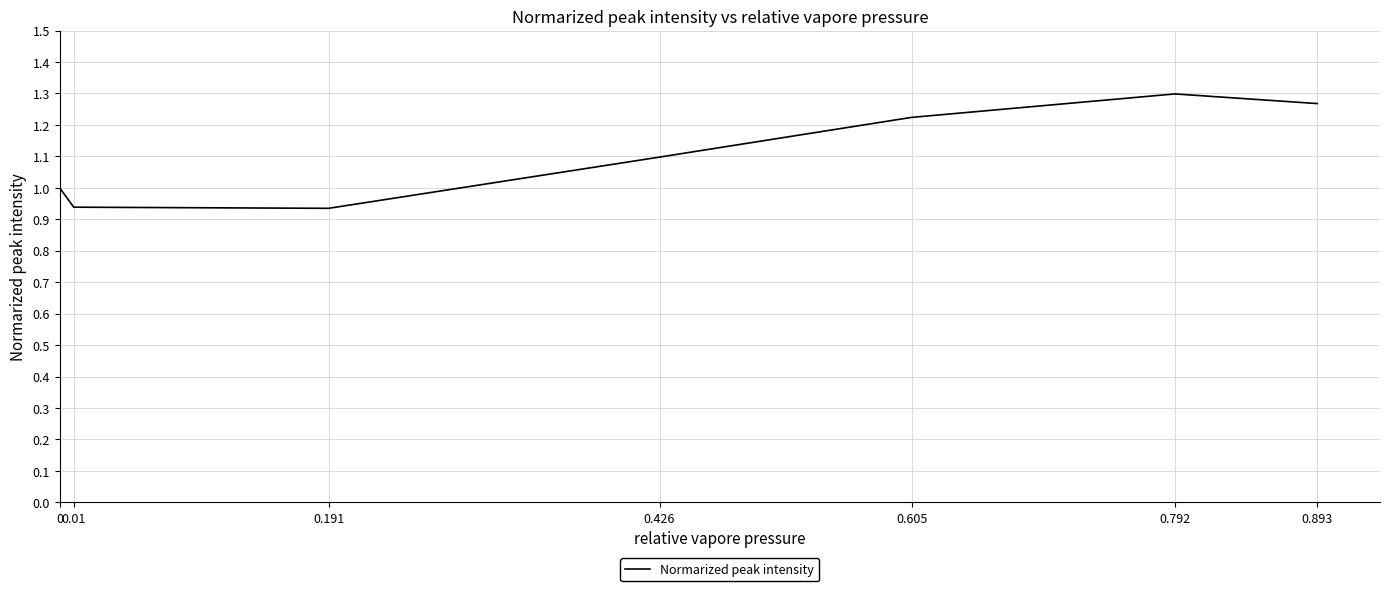

Which category has the highest value across all series?

0.792